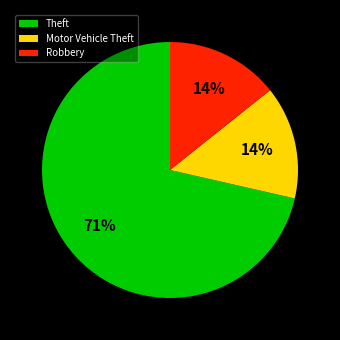

True or false: Theft accounts for 65% of the total.

False